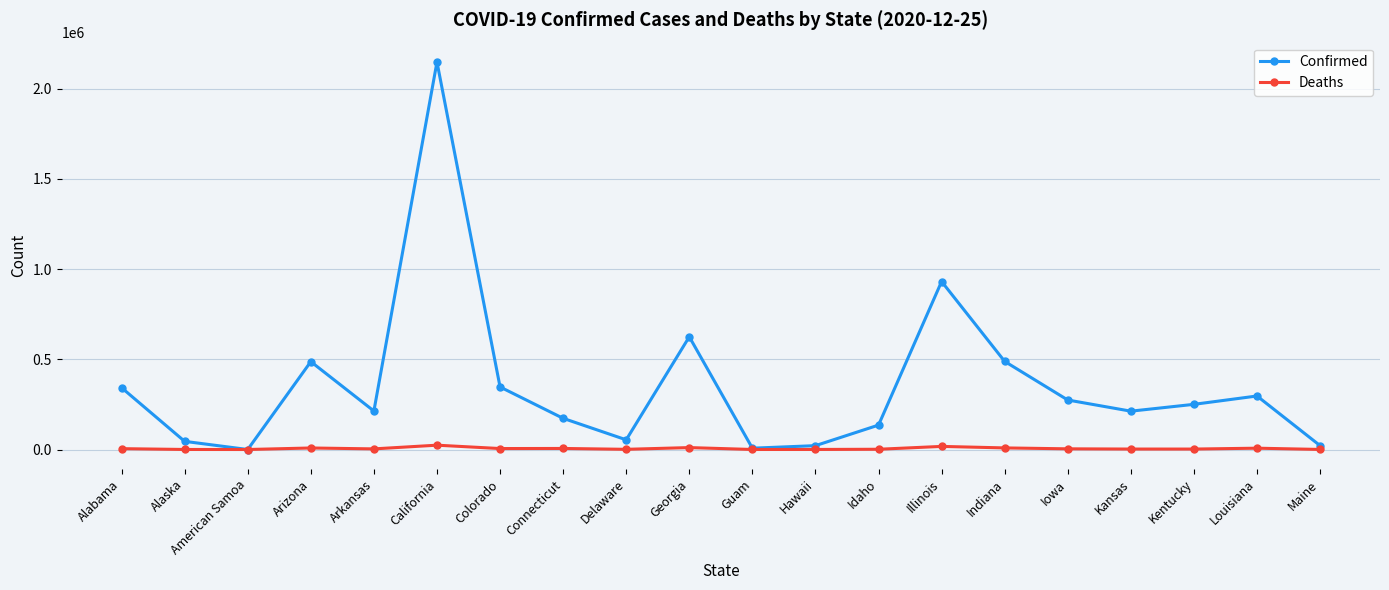

What is the maximum value shown in the chart?

2147292